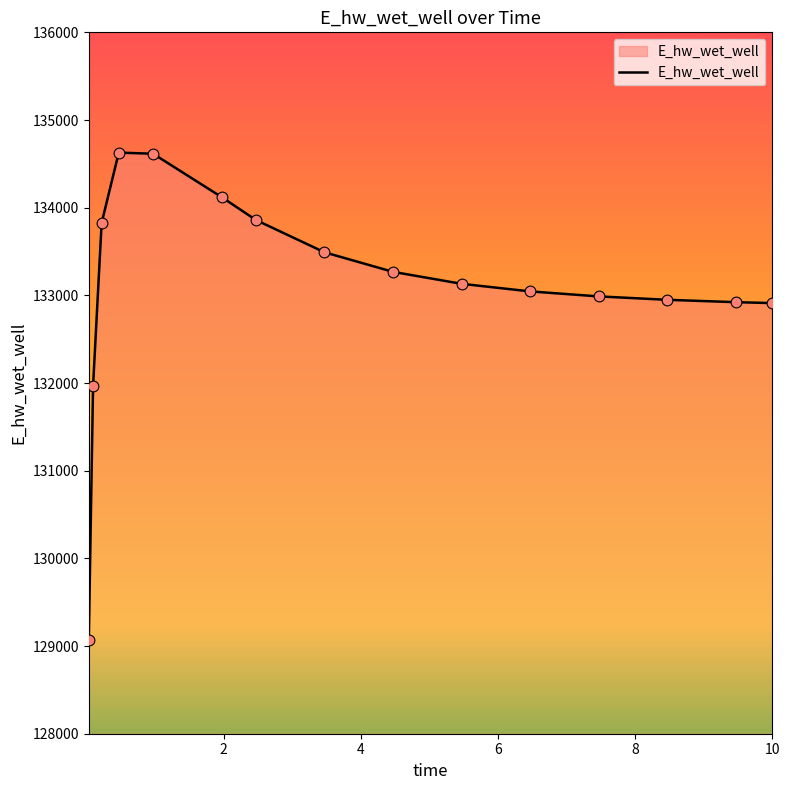

What is the smallest value displayed?

129070.3